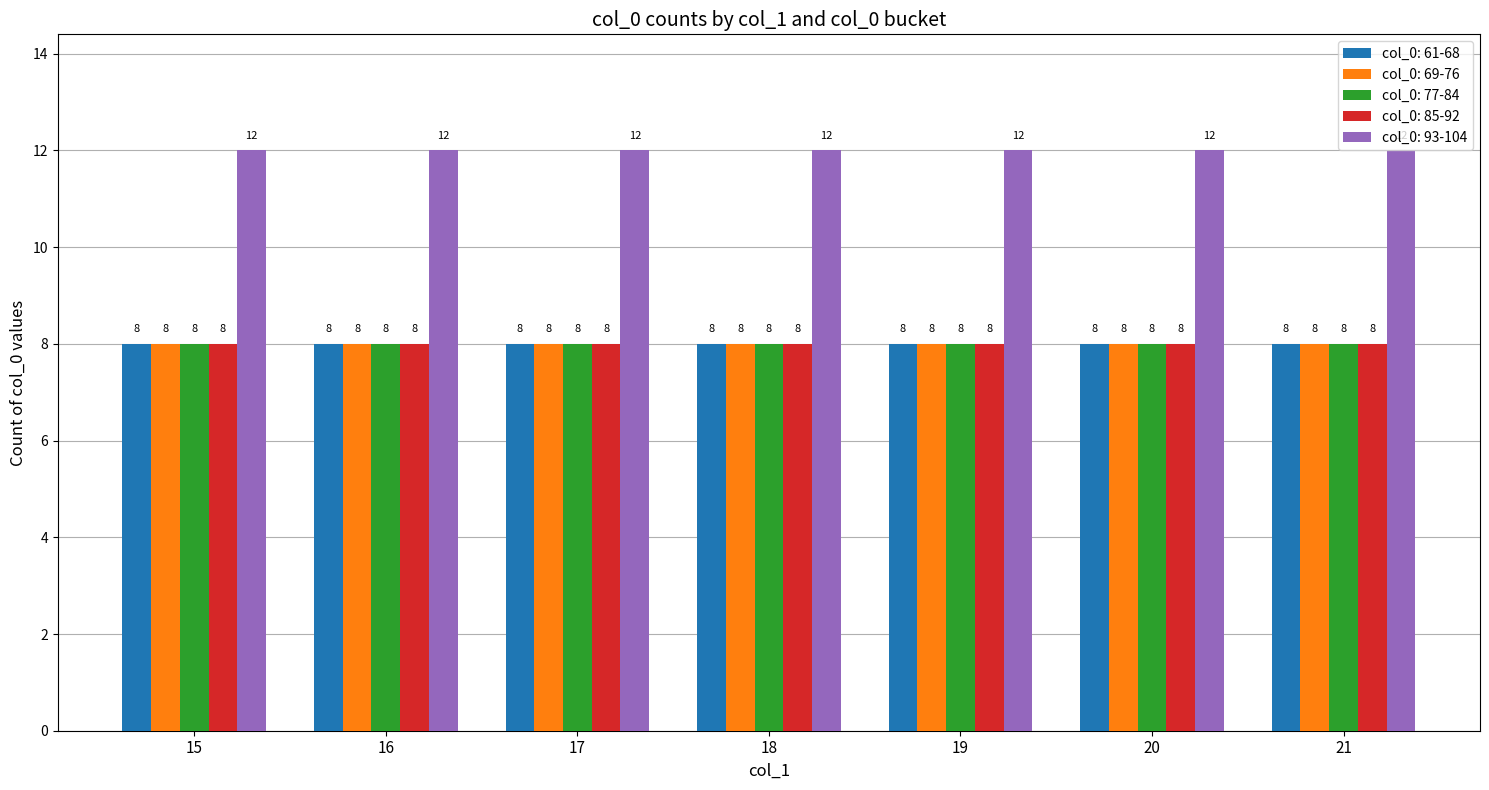

What is the average value of the col_0: 61-68 series?

8